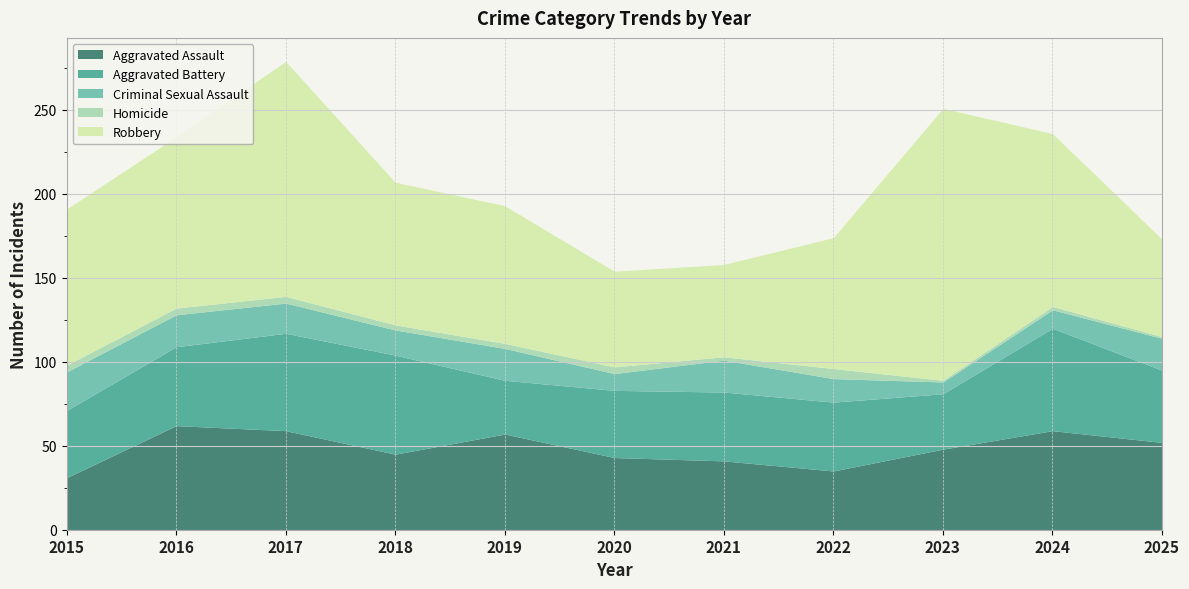

At which label does Aggravated Assault reach its minimum?

2015